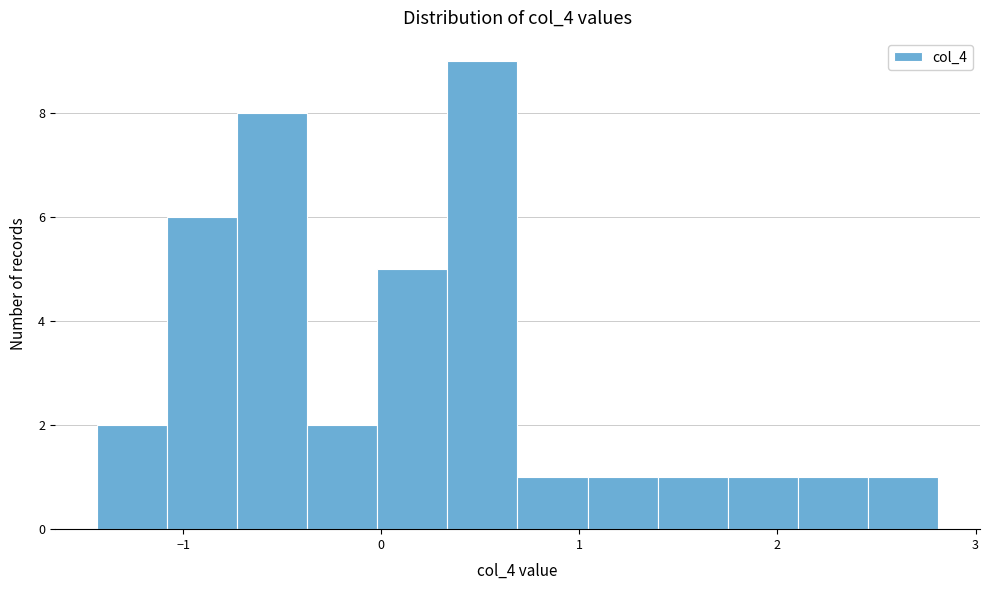

Around what value on the x-axis is the tallest bar? Give the approximate position of its centre, as read against the axis.

0.5